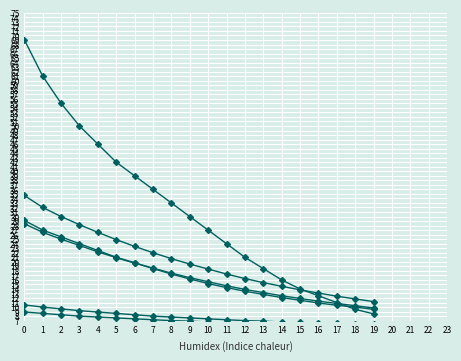

The GBP series shows 8.3 at 2. True or false?

True